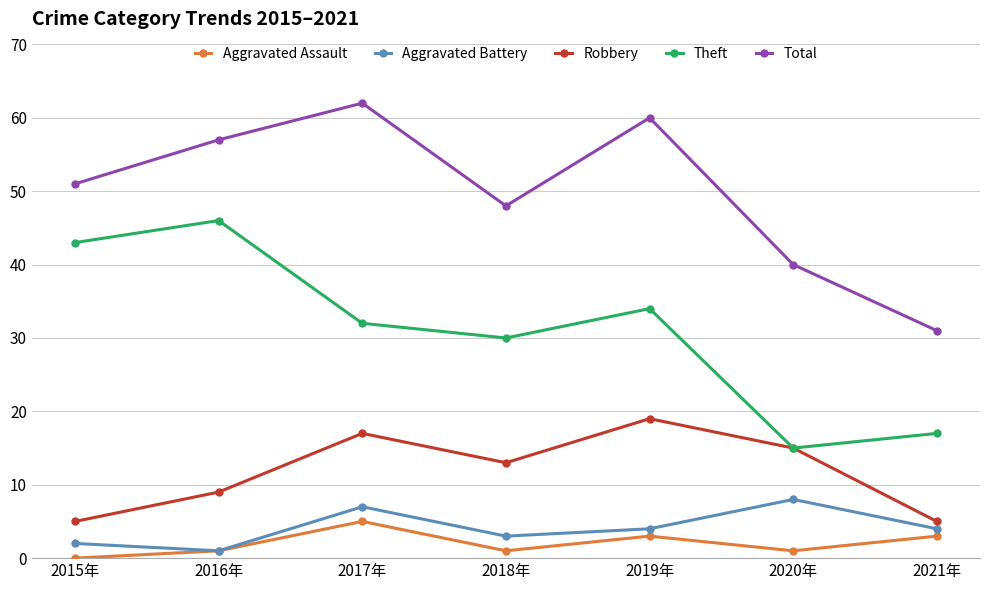

Read the Theft value at 2015年, to the nearest 5.

45